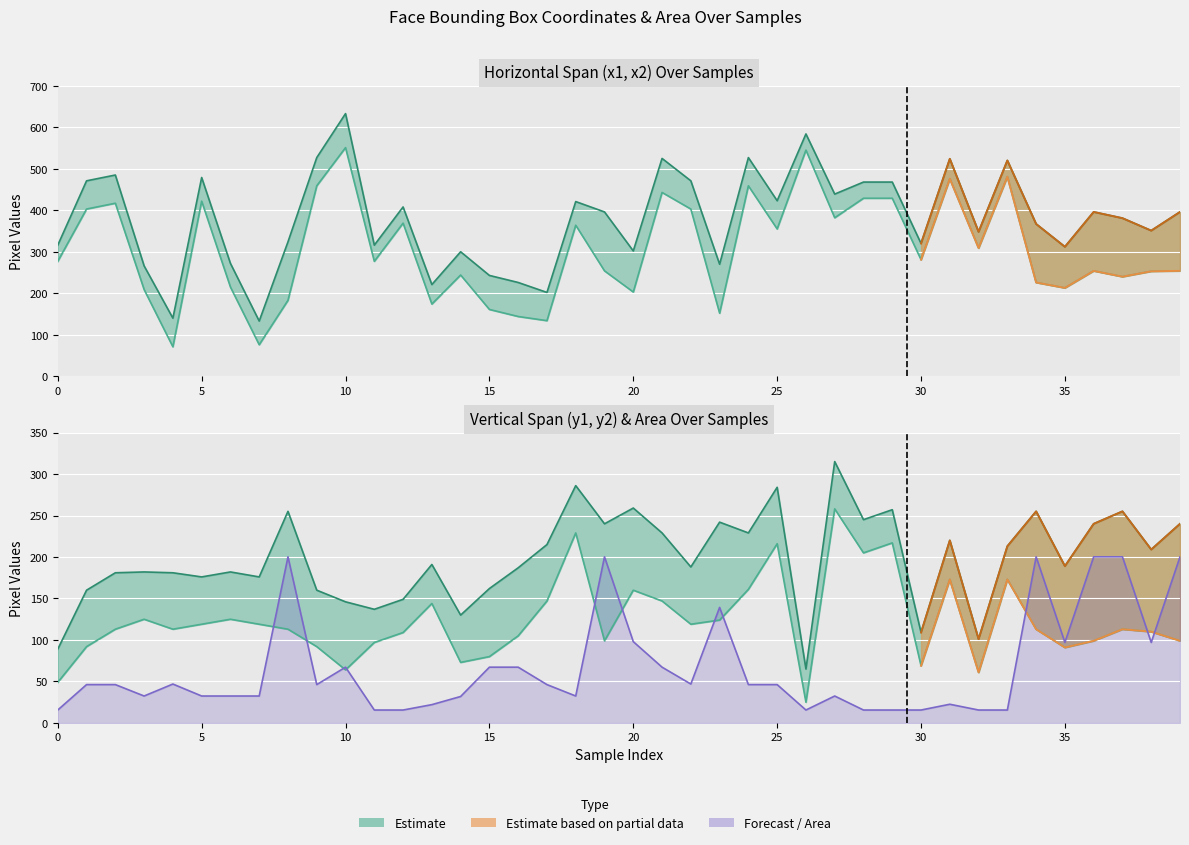

True or false: x1 has a value of 337.1 at 35.

False